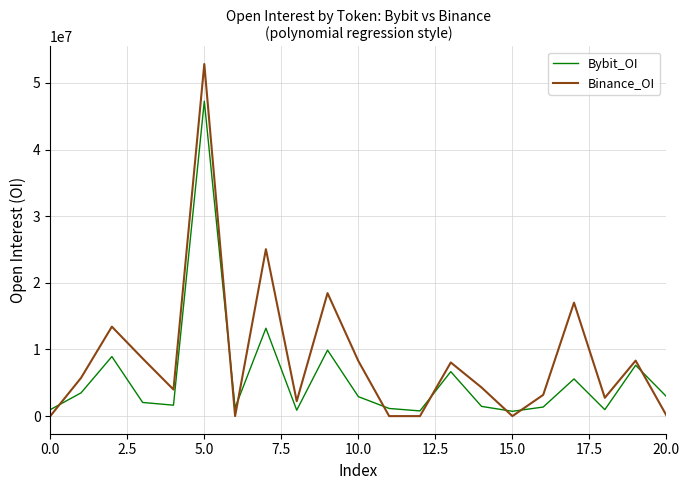

Which series has the largest range (max minus min)?

Binance_OI